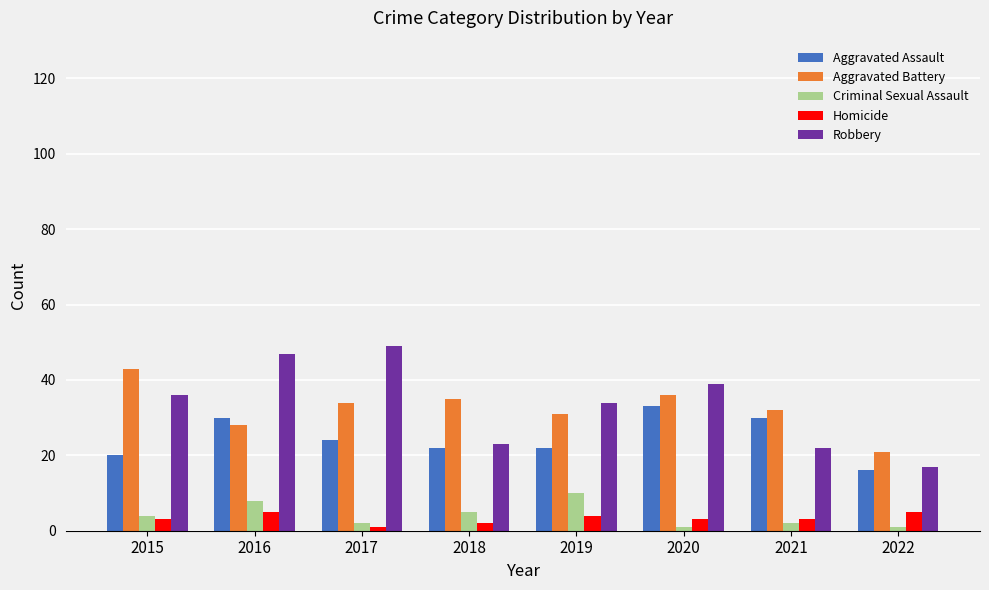

Reading left to right, extract all data points from this chart.

Aggravated Assault: 20	30	24	22	22	33	30	16
Aggravated Battery: 43	28	34	35	31	36	32	21
Criminal Sexual Assault: 4	8	2	5	10	1	2	1
Homicide: 3	5	1	2	4	3	3	5
Robbery: 36	47	49	23	34	39	22	17